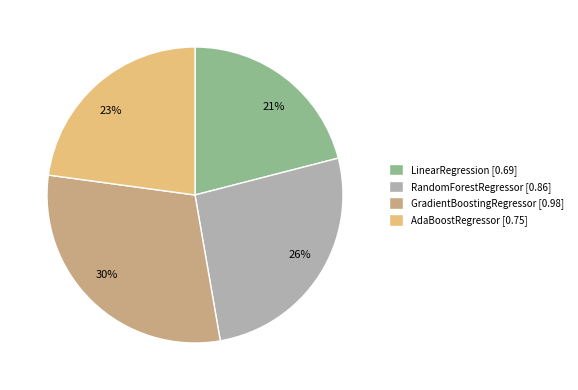

True or false: 21% accounts for 21% of the total.

True